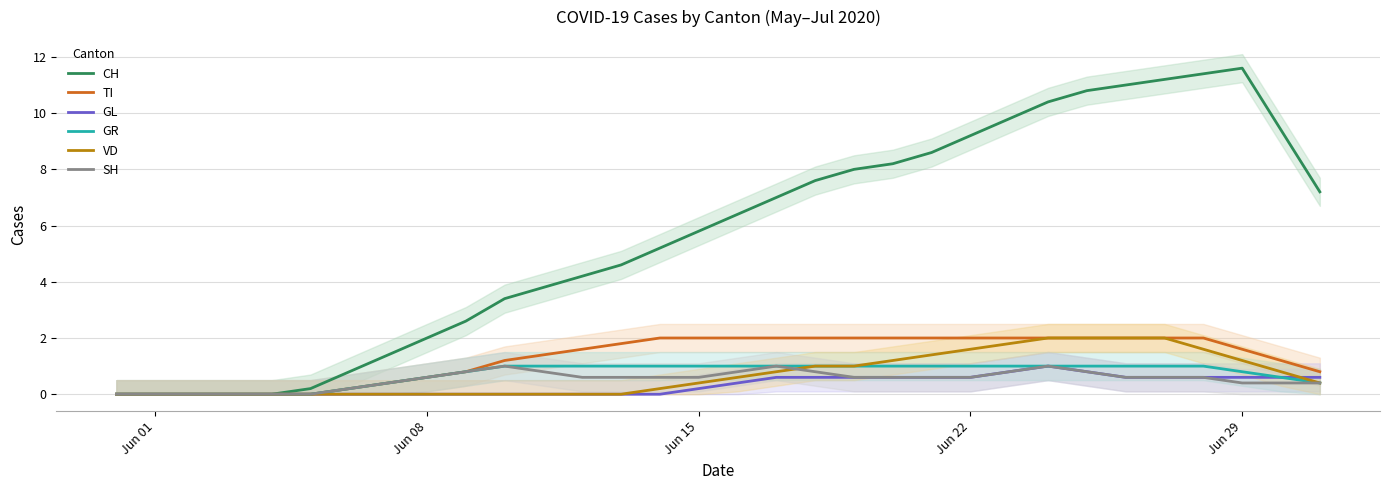

True or false: VD has more than 0 points higher than both neighbors.

False